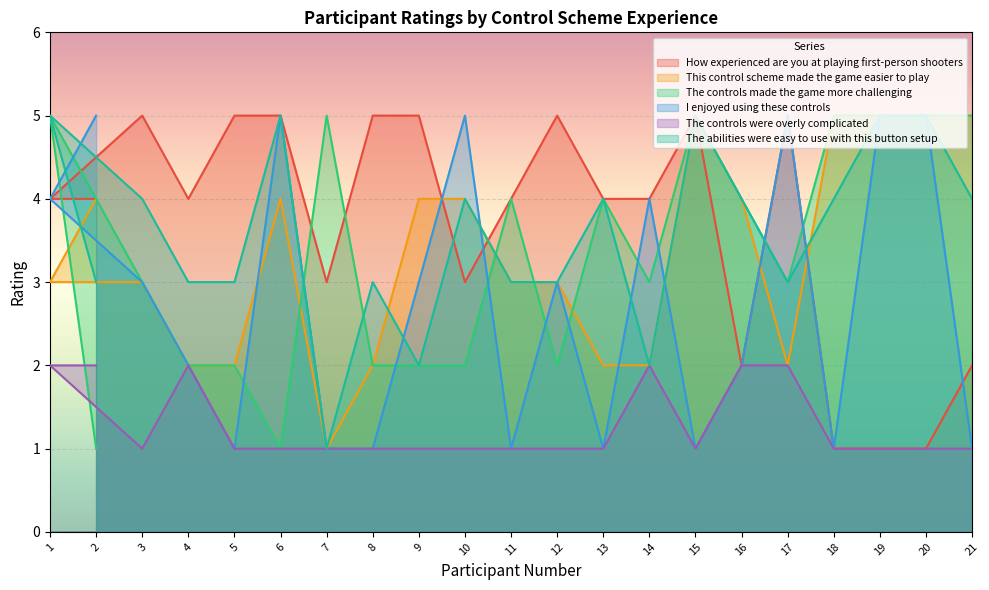

Is the value of I enjoyed using these controls at 6 greater than the value of The controls made the game more challenging at 4?

Yes